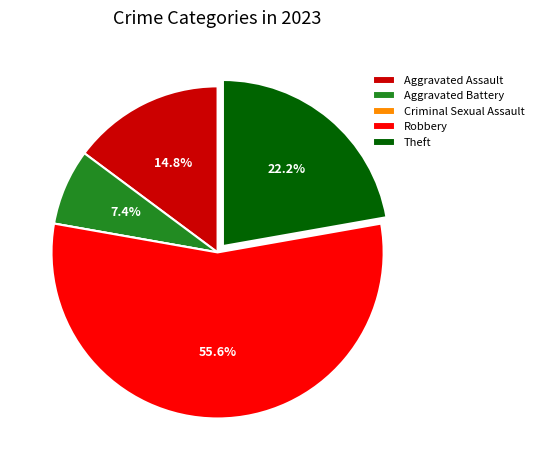

The Aggravated Battery slice represents 7% of the pie. True or false?

True